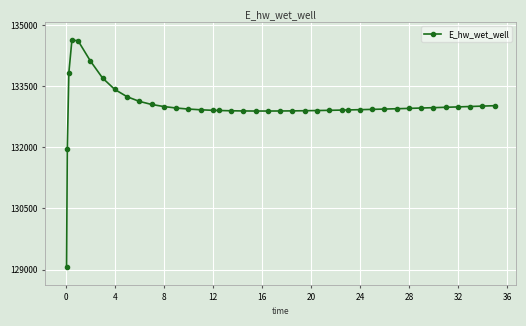

True or false: the data has more than 0 interior local peaks.

True